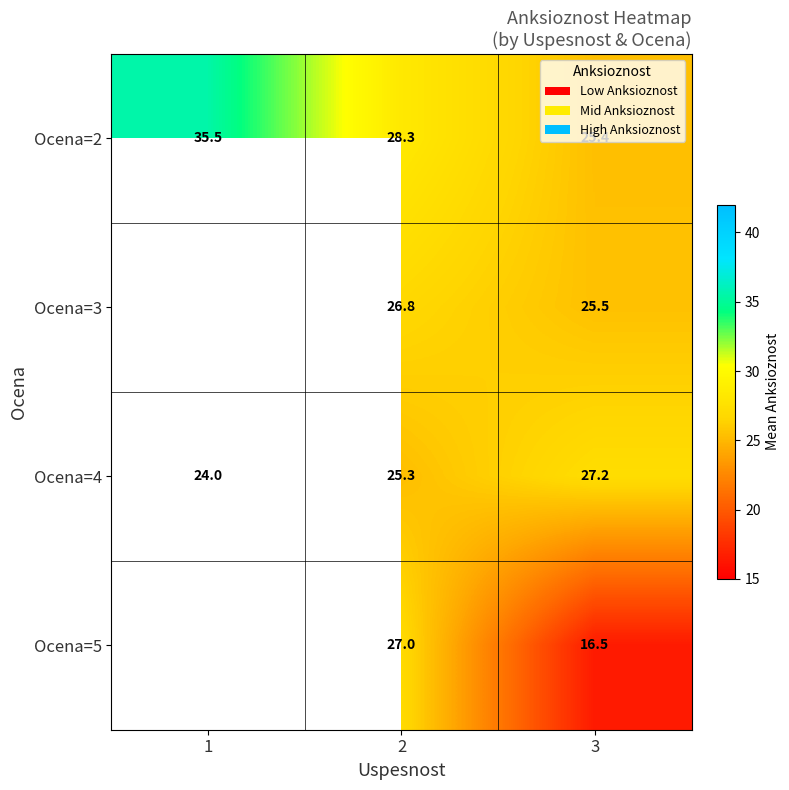

Rank the series at 3 from highest to lowest value.

Ocena=4, Ocena=3, Ocena=2, Ocena=5